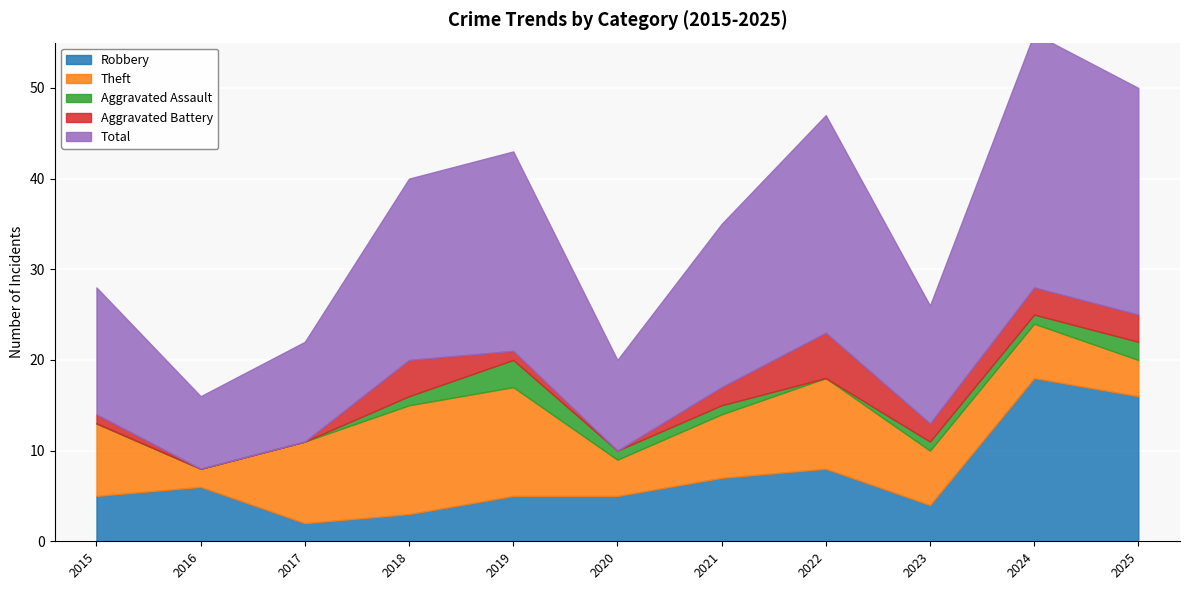

Where is Aggravated Battery nearest to the value 2?

2021